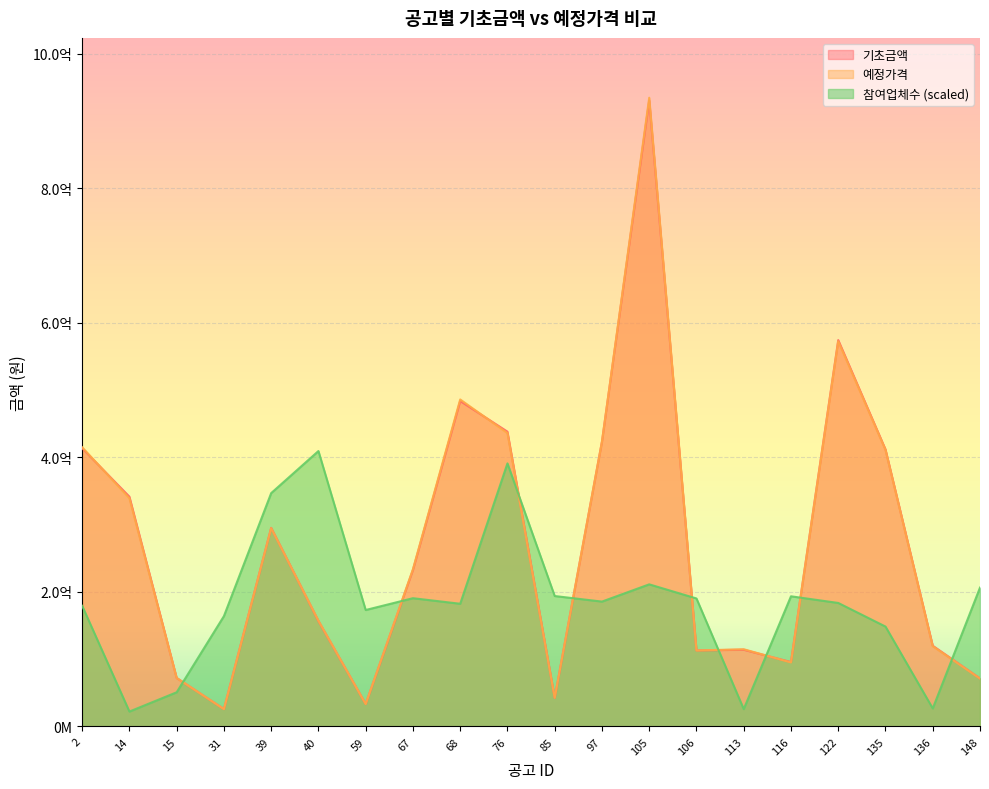

Reading left to right, extract all data points from this chart.

기초금액: 413570000.0	341534000.0	72107420.0	25817000.0	295180900.0	156751980.0	33396000.0	232688000.0	483679000.0	438179500.0	42464723.0	423546200.0	930394000.0	113046000.0	114054000.0	95727000.0	574300000.0	411840000.0	120000000.0	71392000.0
예정가격: 414994825.0	339241525.0	72102775.0	25807875.0	294851825.0	157210550.0	33323500.0	233702575.0	486029750.0	436094900.0	42554250.0	423134325.0	934508725.0	112951375.0	114808525.0	95161050.0	572585775.0	411148175.0	119316000.0	71172525.0
참여업체수: 179365656.5	22193725.8	50843808.1	164031809.6	346827405.5	409373360.0	173111061.1	190664280.5	182392073.7	391013095.9	193892458.8	185620251.9	211243917.2	190260758.2	25825426.4	193488936.5	183602640.5	148496201.6	26834232.1	206401649.7